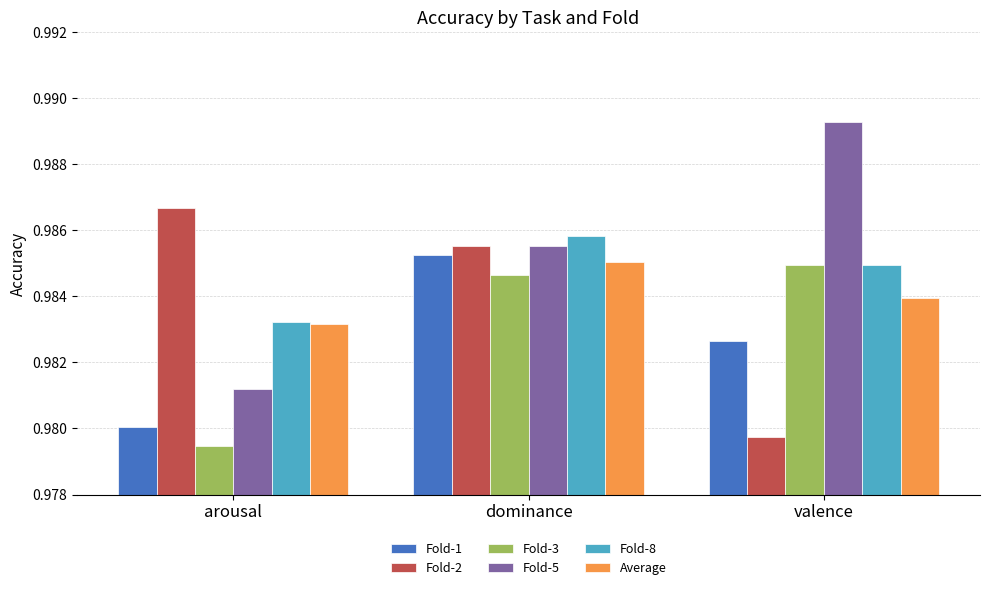

The value of Fold-5 at valence is 1.7. True or false?

False